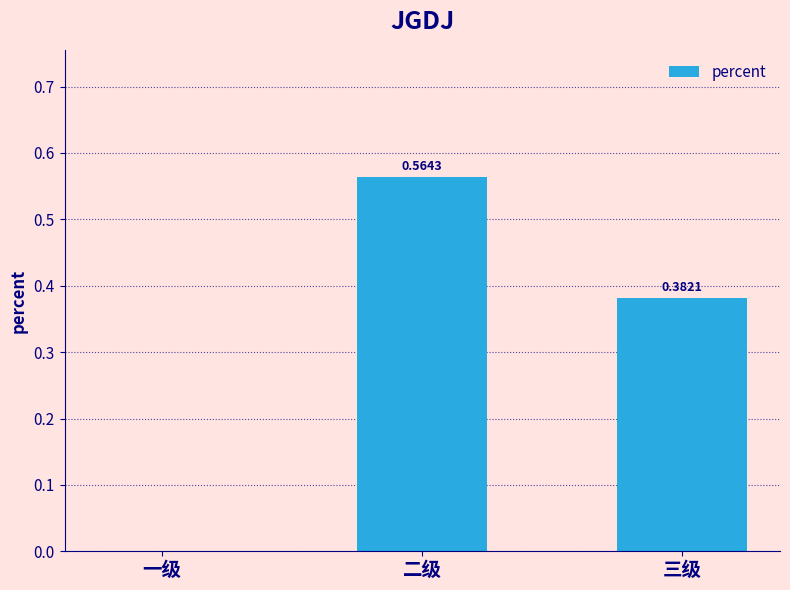

How many values are above zero?

2